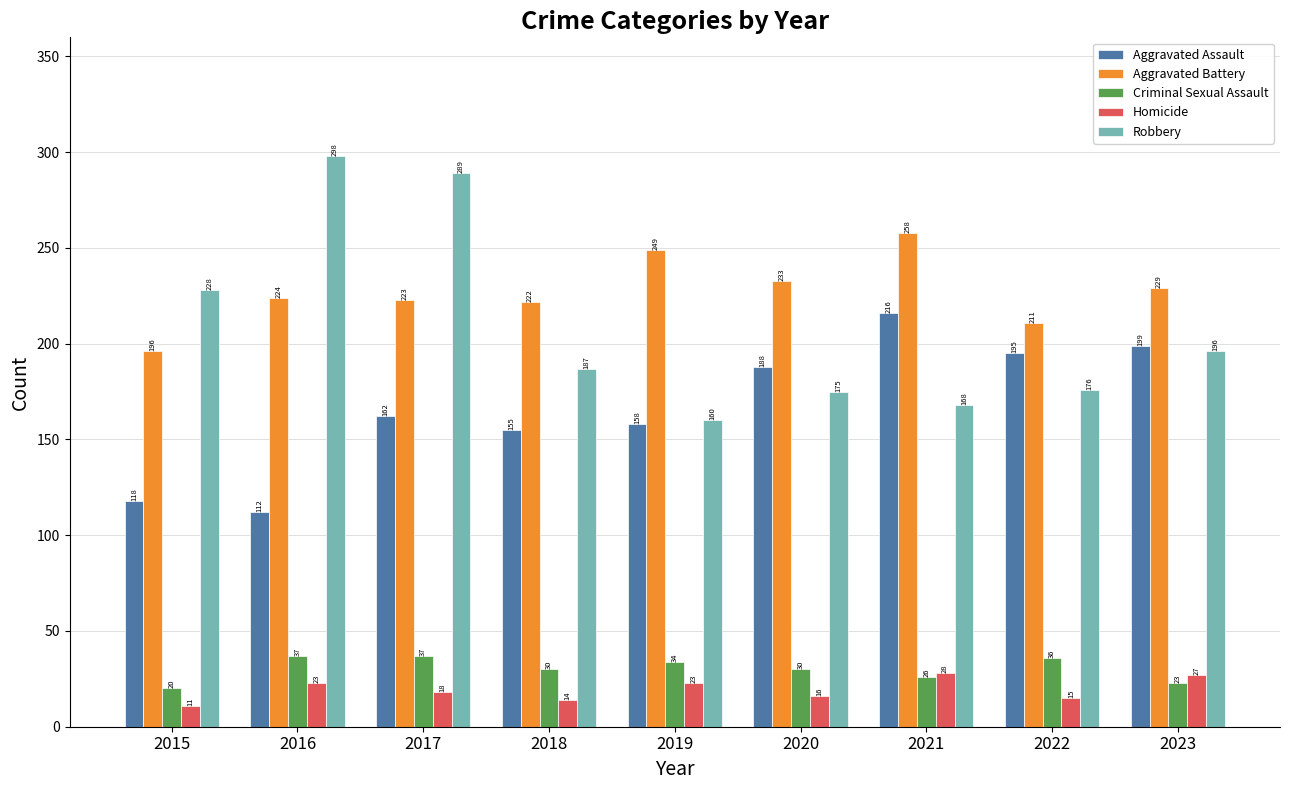

List the labels in order of Aggravated Assault value, smallest first.

2016, 2015, 2018, 2019, 2017, 2020, 2022, 2023, 2021